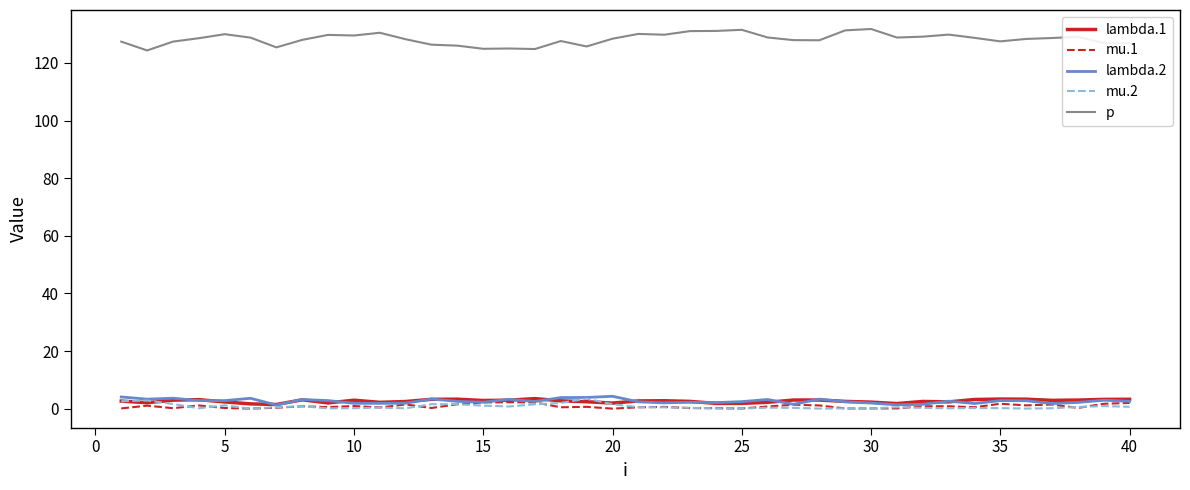

Is this an area chart (filled region under the line)?

No